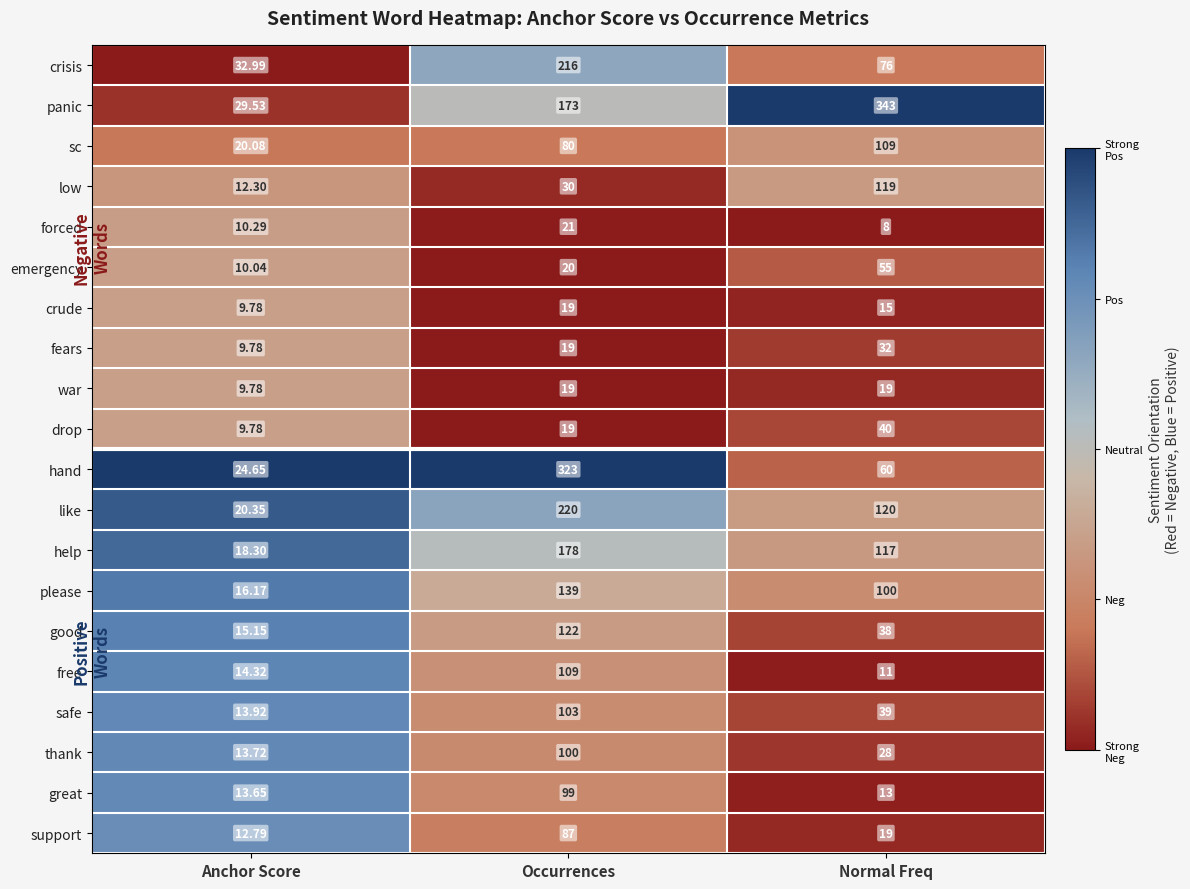

Which series has the largest total across all categories?

panic